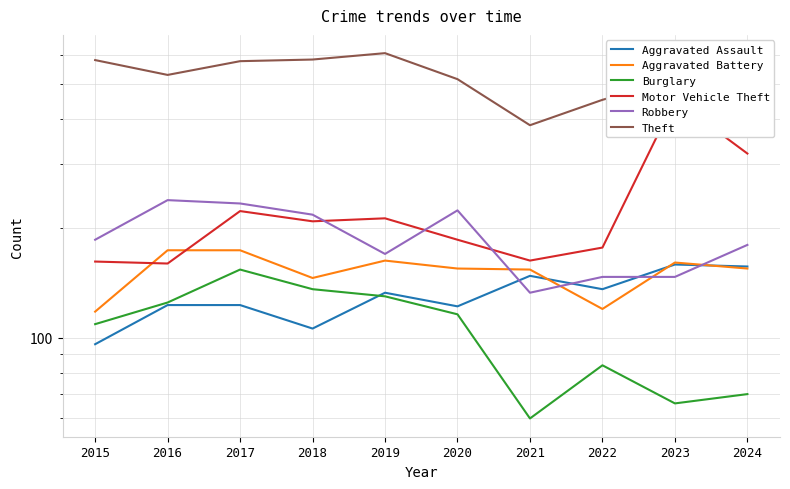

True or false: Aggravated Assault has a value of 96 at 2015.

True